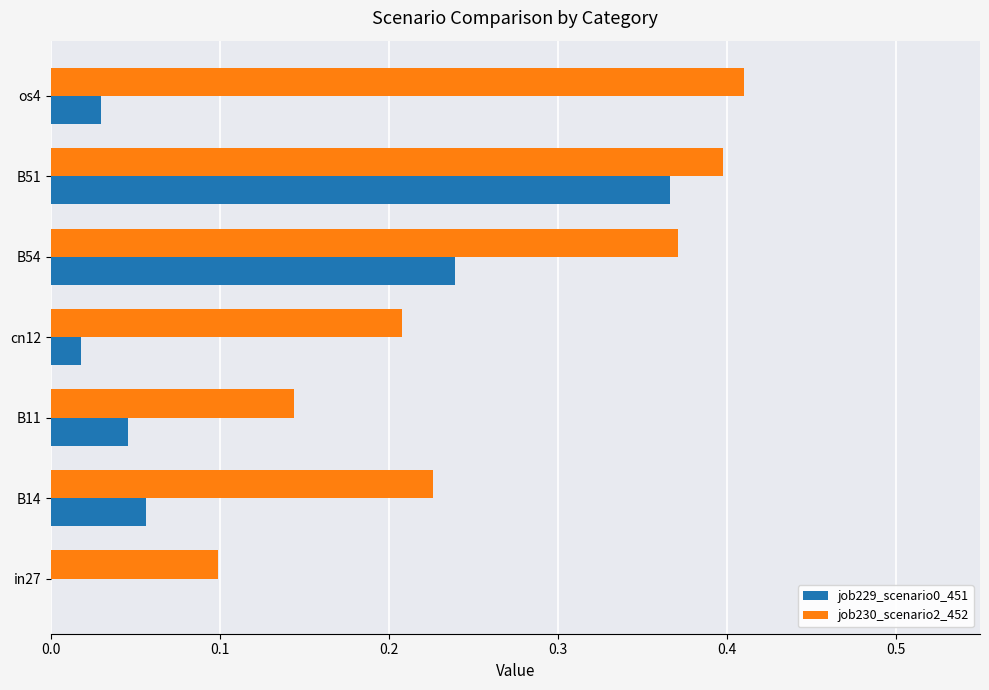

Between B14 and os4, which series saw the biggest shift?

job230_scenario2_452